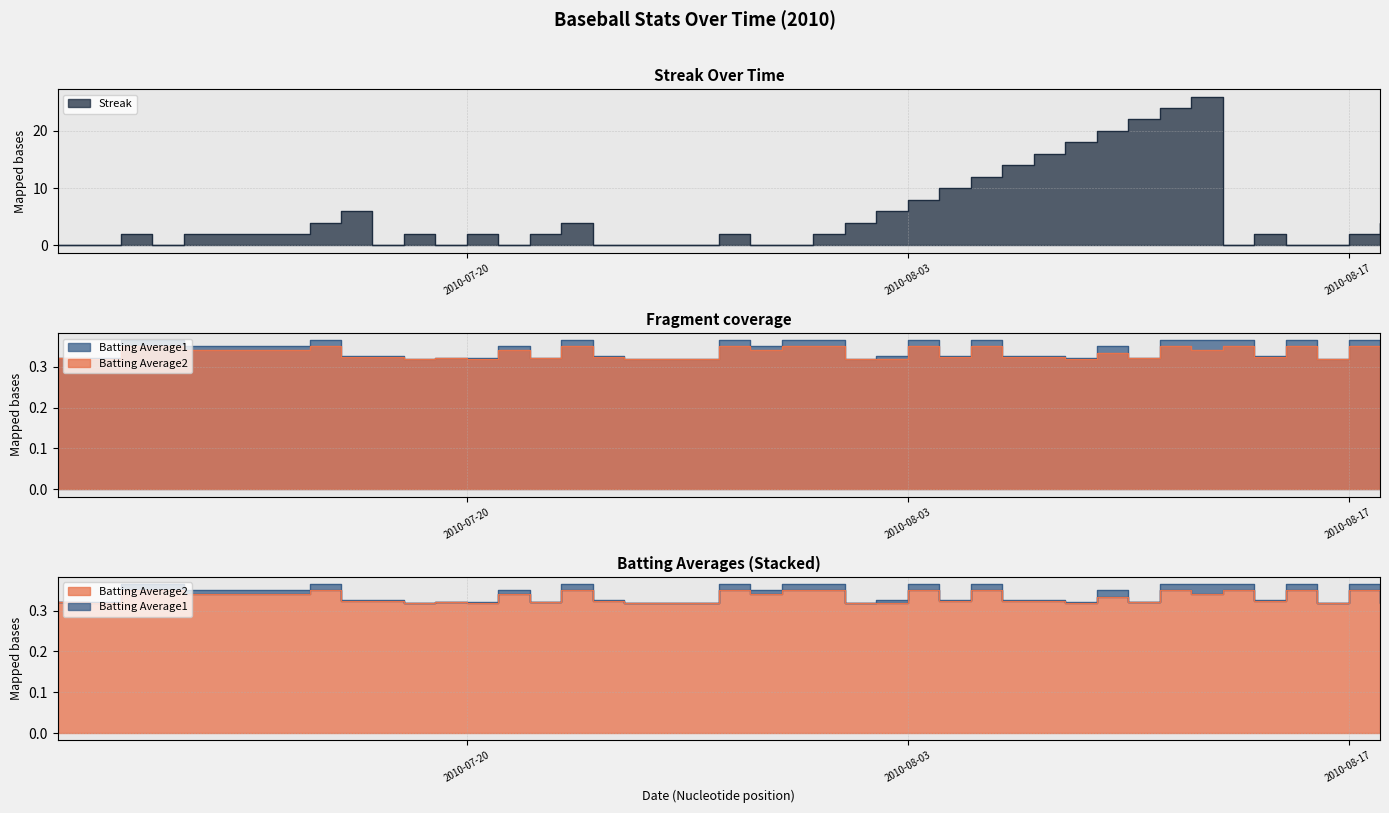

How many series are shown in this chart?

3